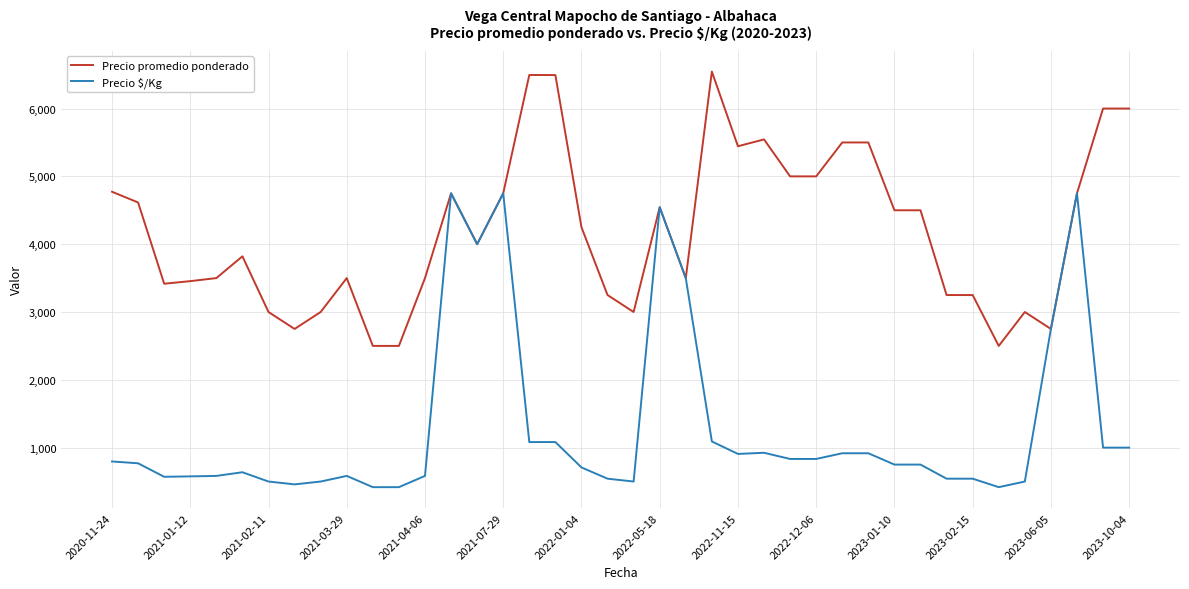

List the series in order of their peak value, lowest first.

Precio $/Kg, Precio promedio ponderado